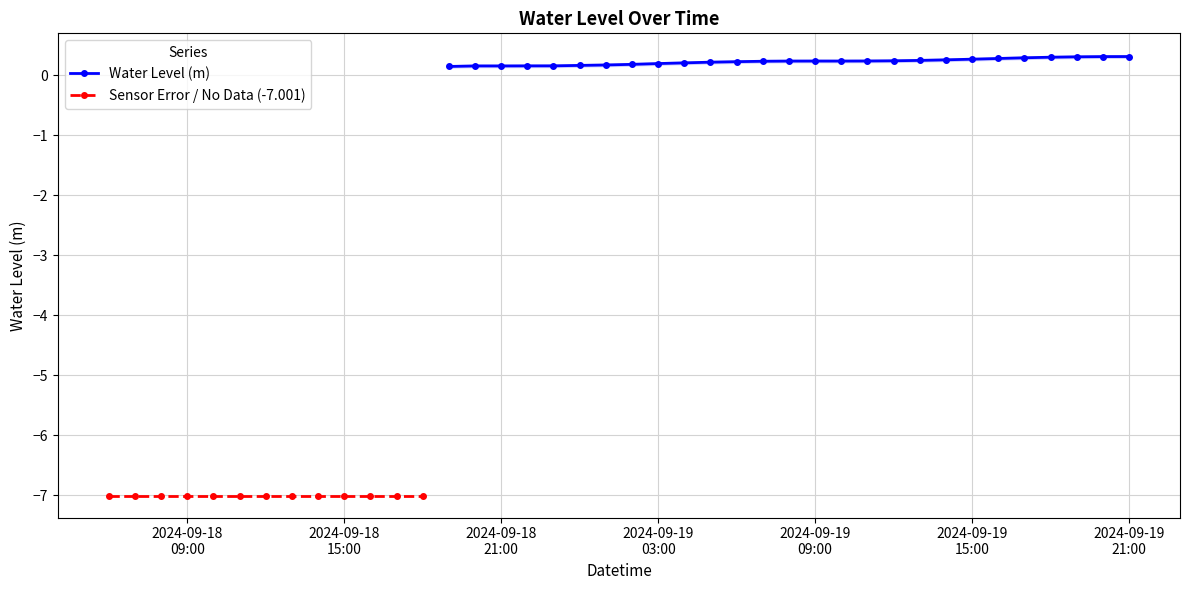

What is the minimum value shown in the chart?

-7.0